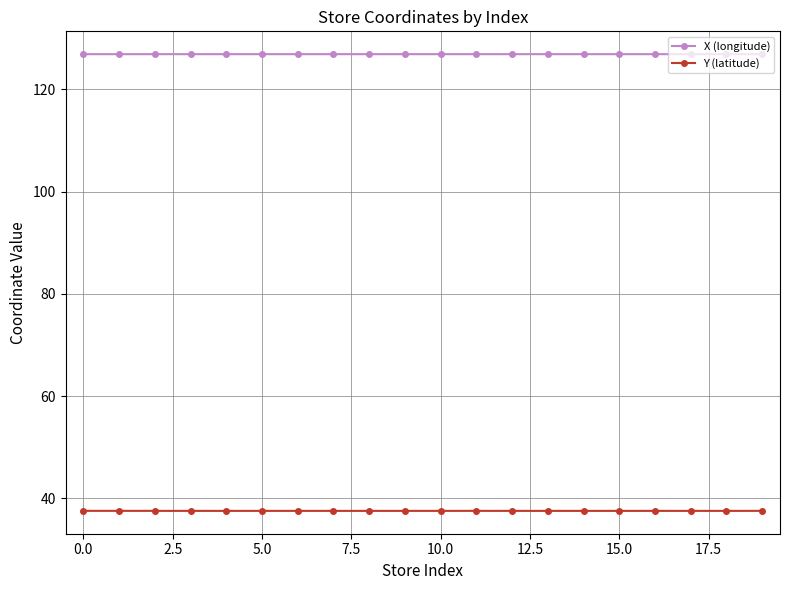

What is the value of the Y (latitude) point at the 8th from the left?

37.5